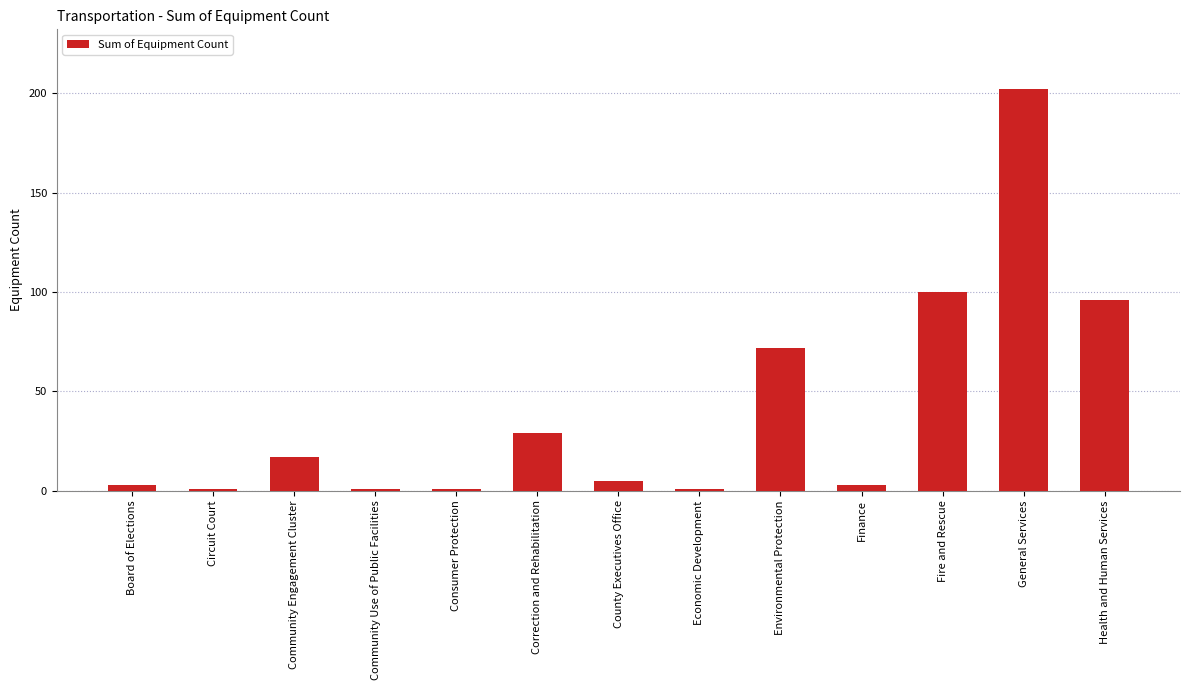

Are the bars horizontal?

No